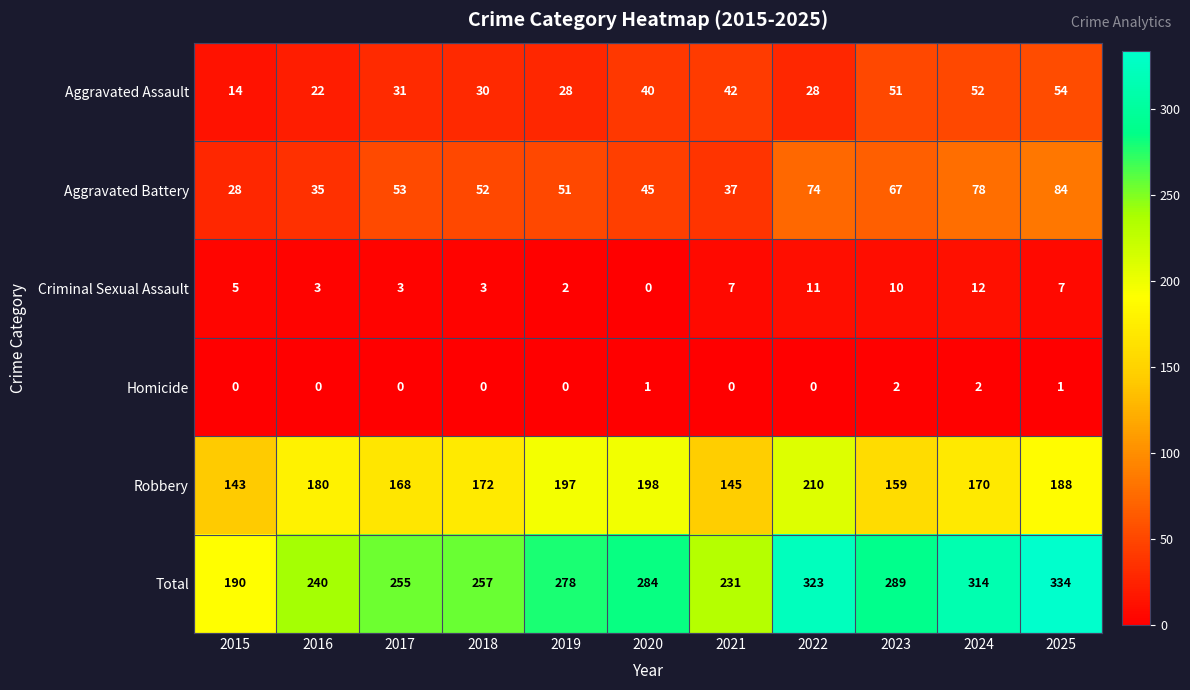

What is the difference between the highest and lowest values at 2017?

255